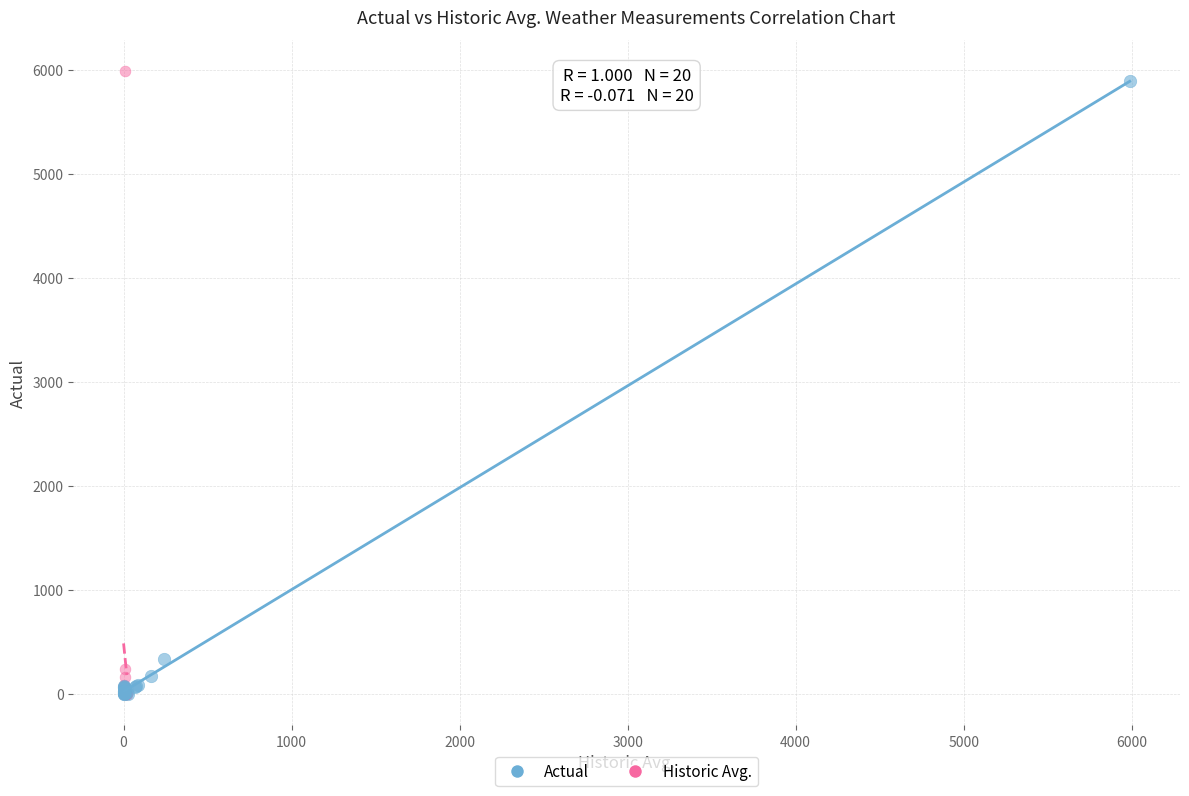

Which series has the largest Y range (max minus min)?

Historic Avg.